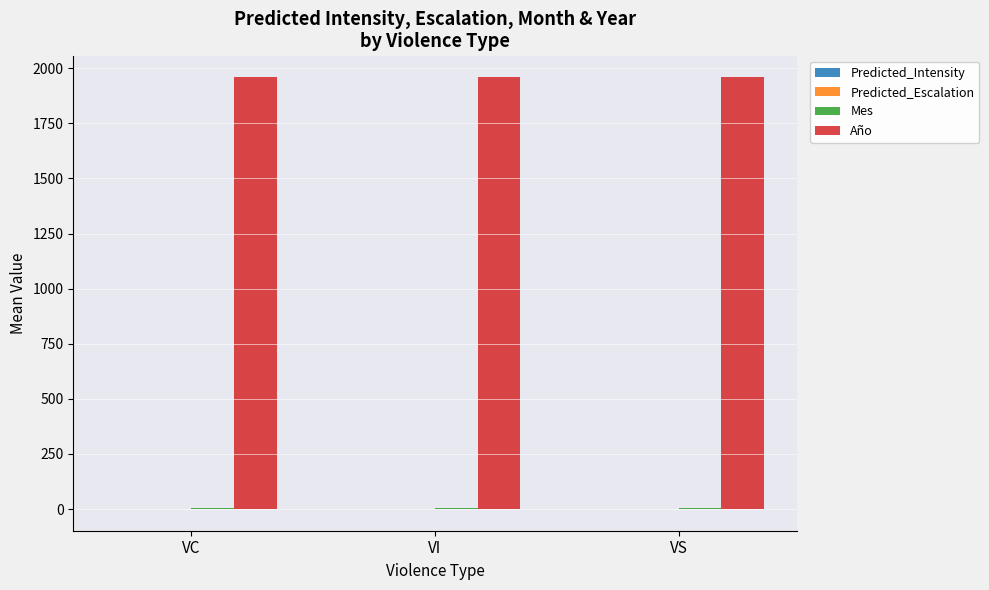

Count the number of data series in this chart.

3